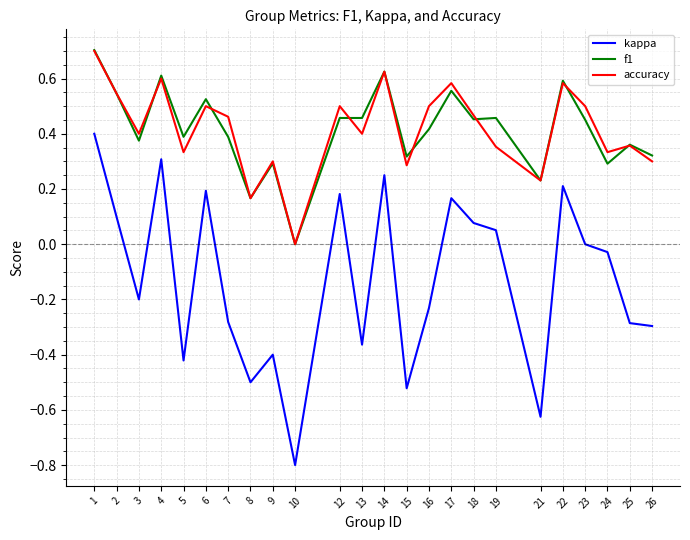

True or false: f1 and kappa intersect in this chart.

False